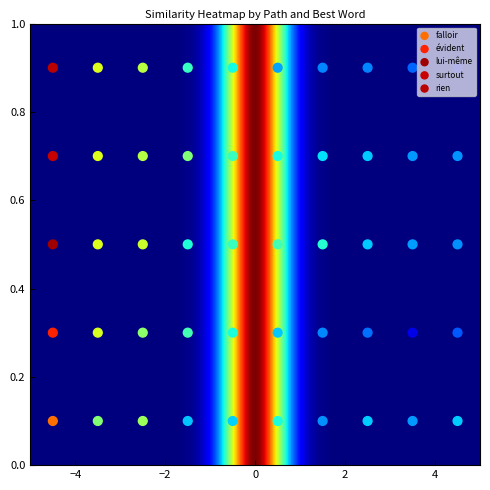

Which series has the largest total across all categories?

évident